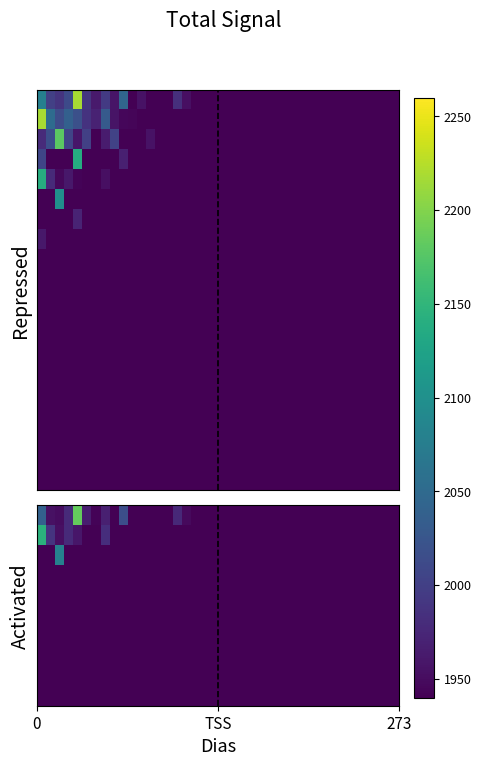

How many data points does each series have?

40